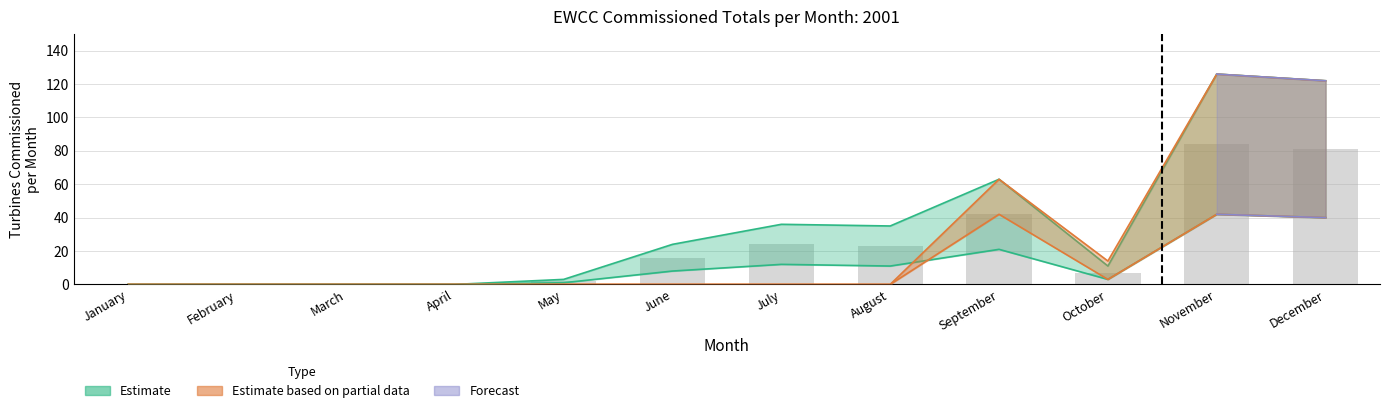

What is the total value across all series at September?

231